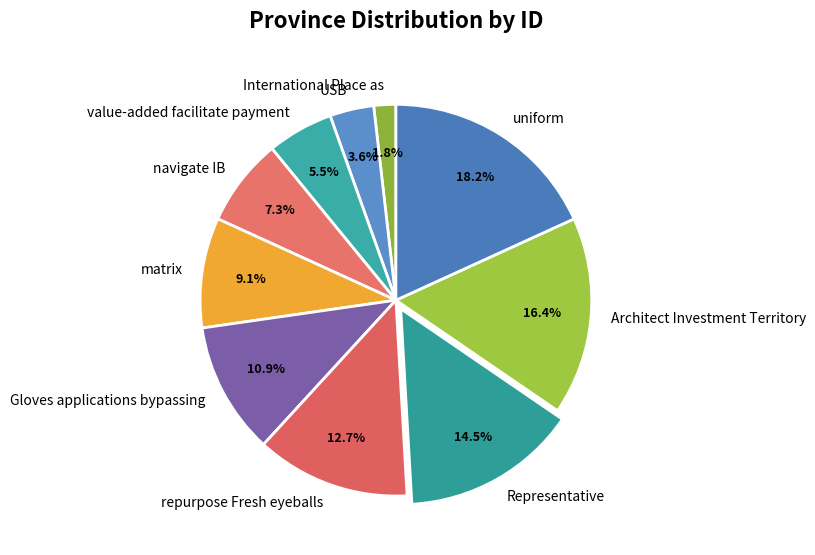

Does any single category account for the majority?

No